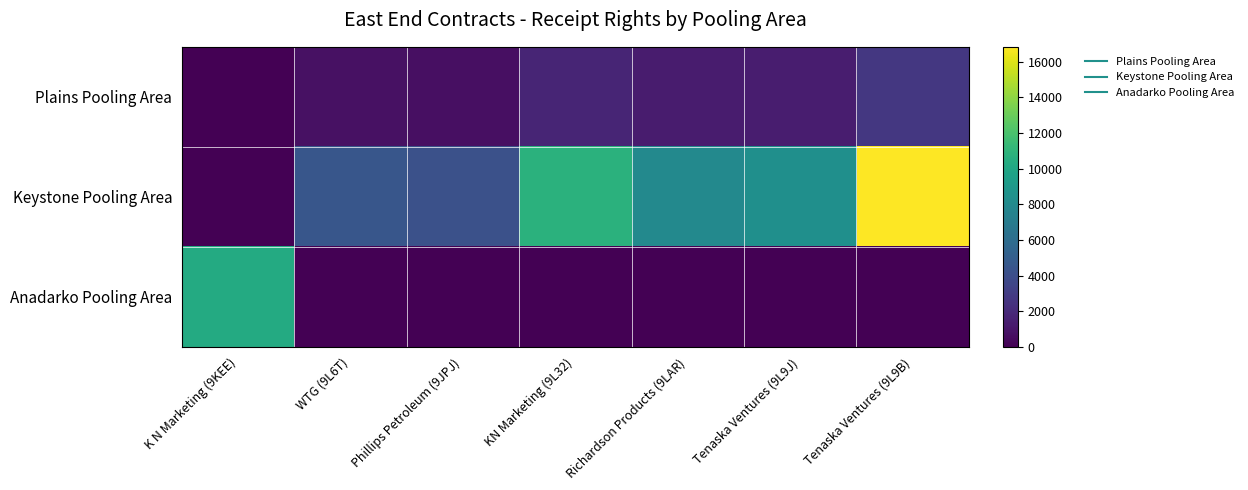

What is the spread (max minus min) of values at Phillips Petroleum (9JPJ)?

4207.6